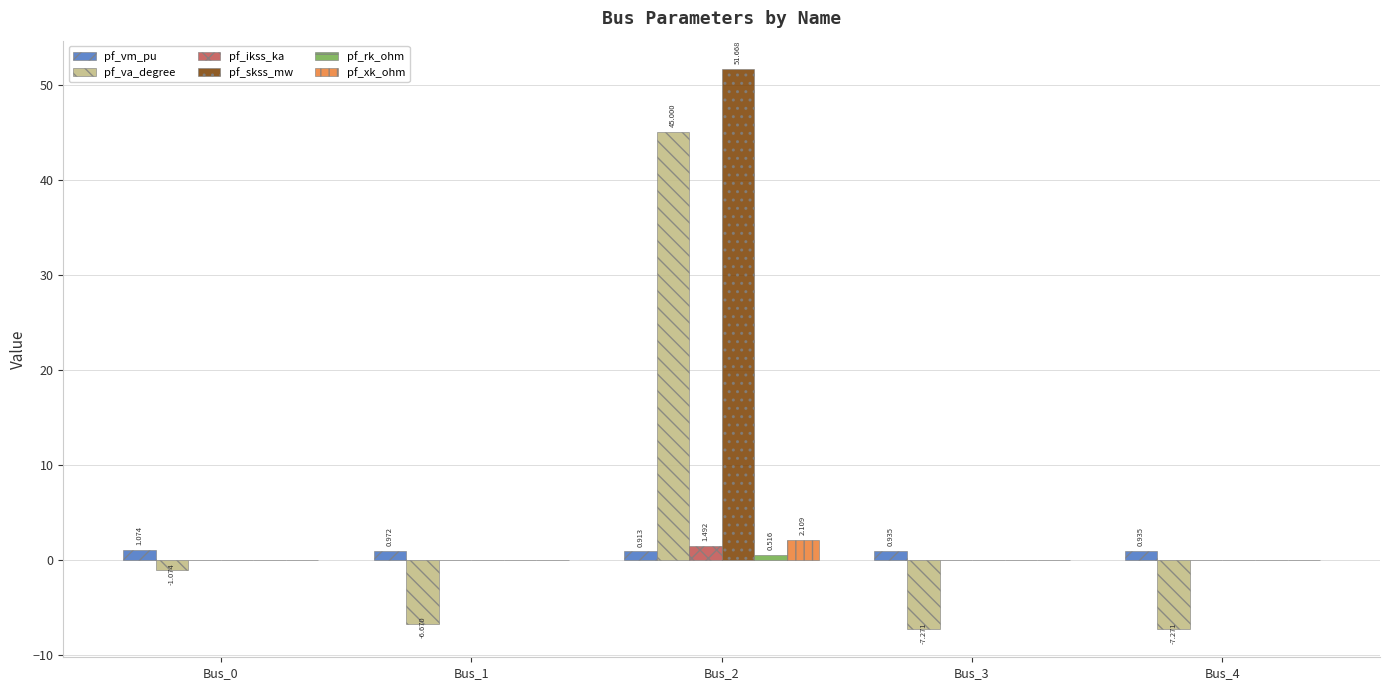

Between Bus_1 and Bus_2, which series saw the biggest shift?

pf_va_degree